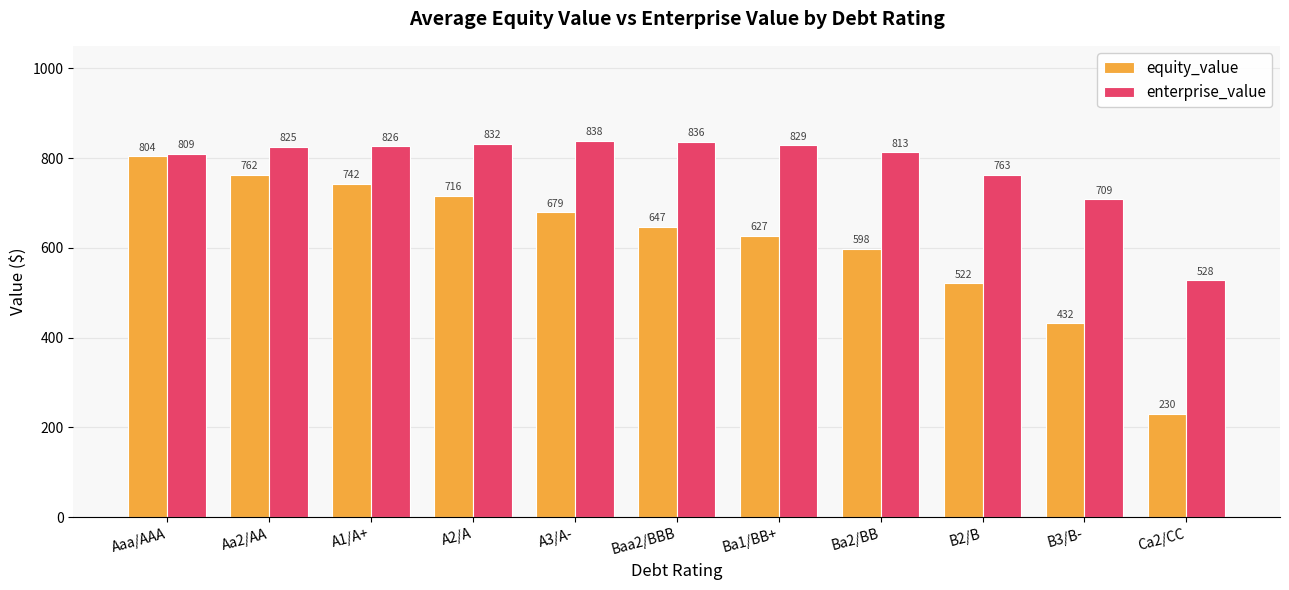

What is the label of the 10th bar from the left?

B3/B-